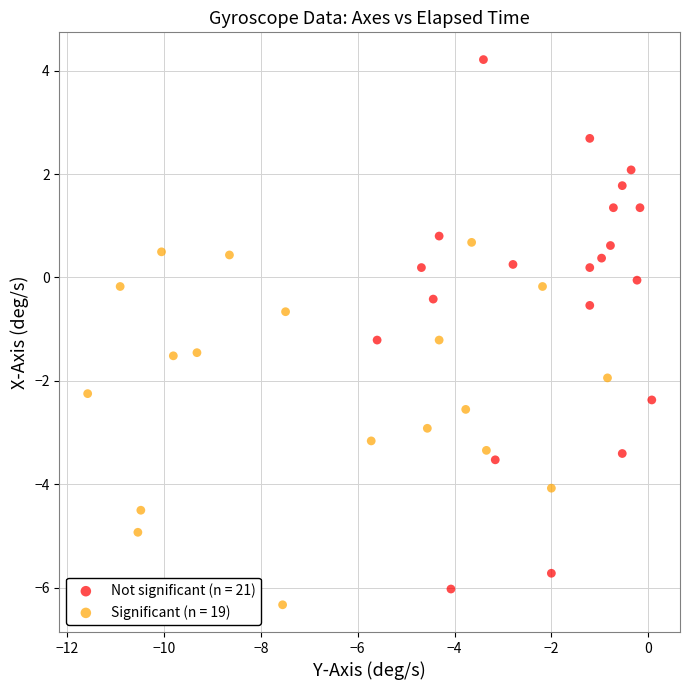

Which series reaches the minimum Y coordinate?

Significant (n = 19)